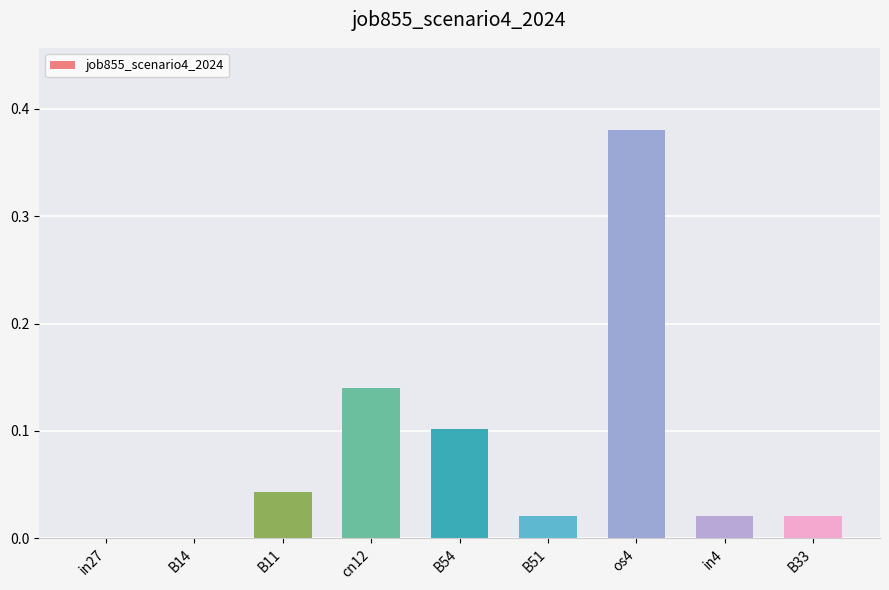

What is the sum of all values?

0.7